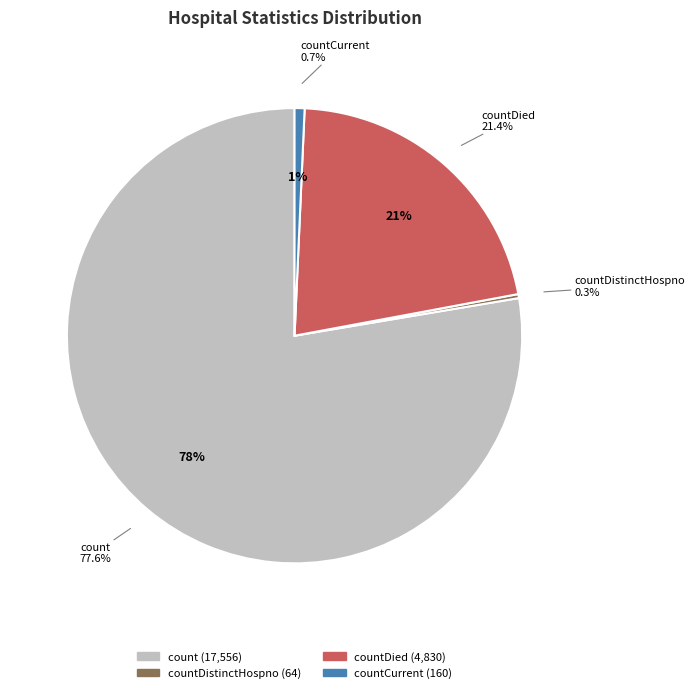

What portion of the pie excludes countCurrentSuspected?

100.0%